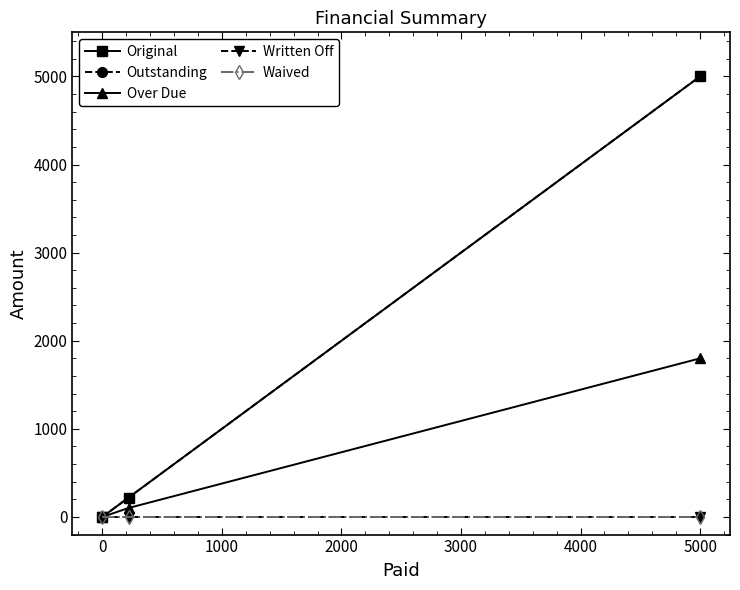

Which series has the largest total across all categories?

Original